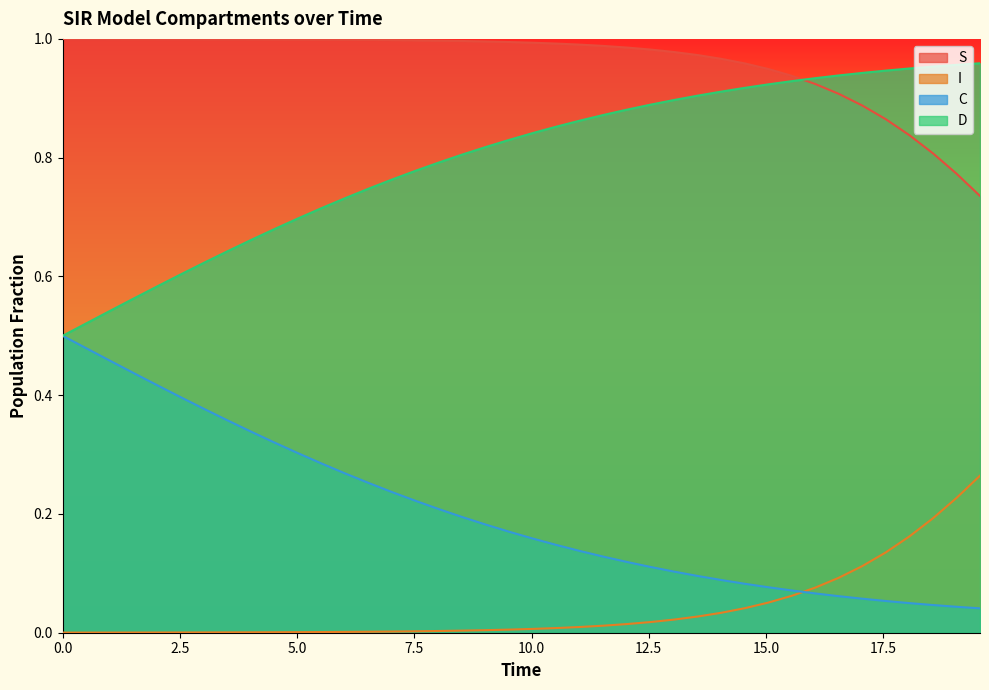

Which series has the largest total across all categories?

S